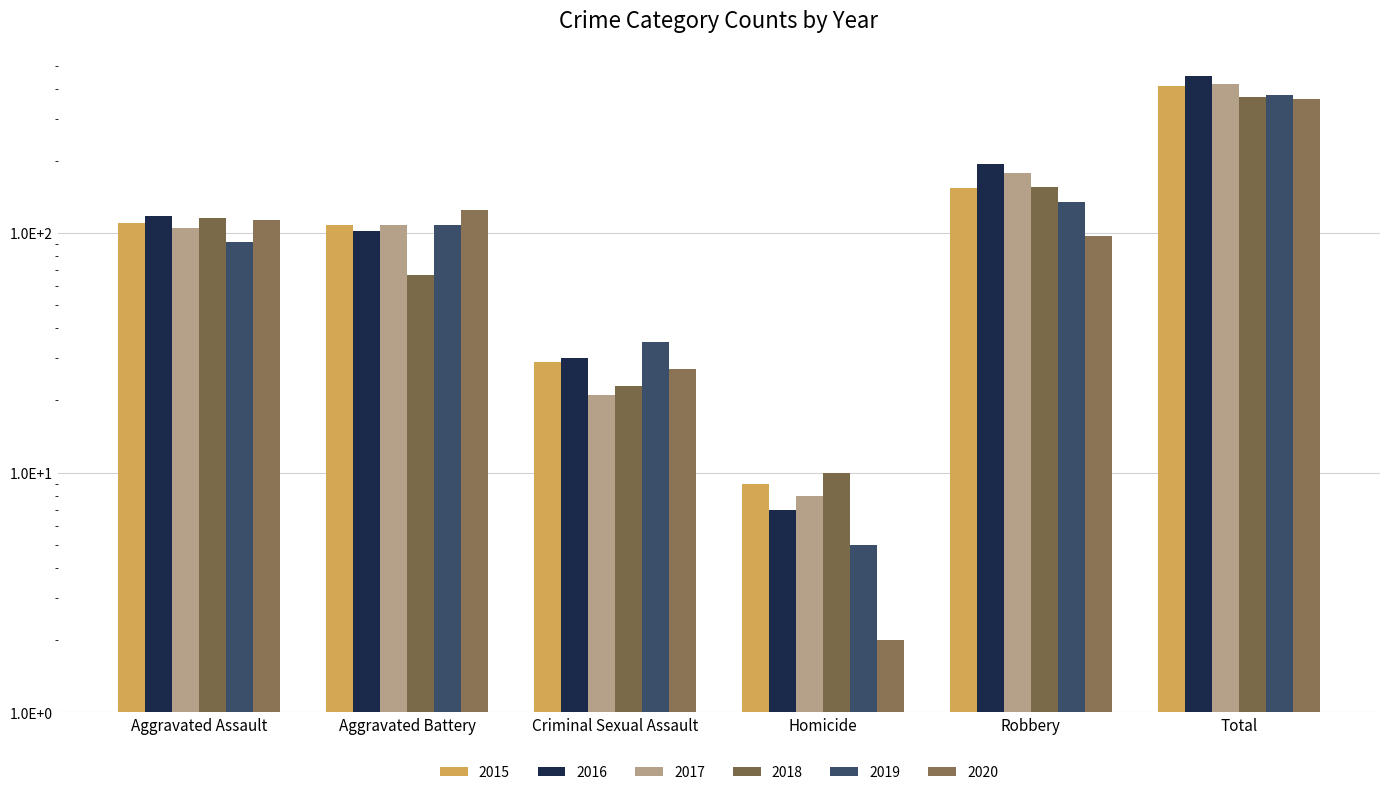

Rank the series by their maximum value, from highest to lowest.

2016, 2017, 2015, 2019, 2018, 2020